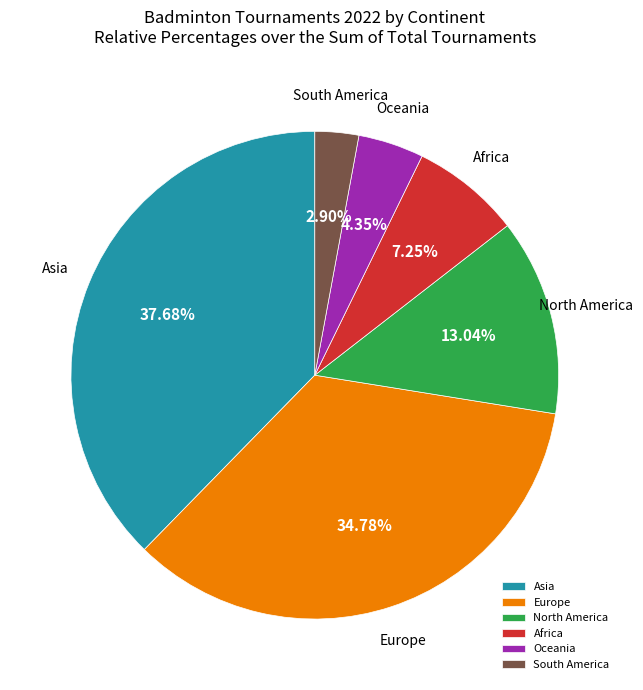

What is the largest slice in the pie chart?

Asia